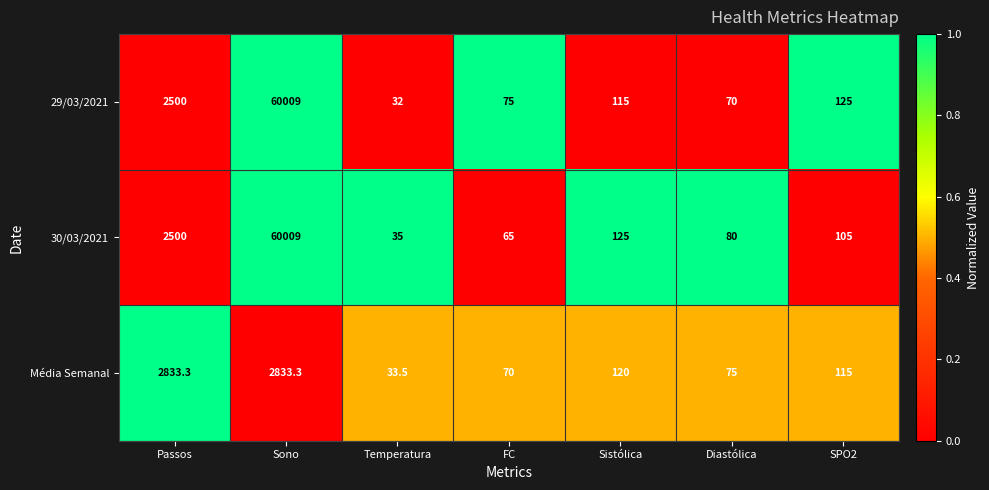

Reading left to right, extract all data points from this chart.

29/03/2021: Passos=2500.0	Sono=60009.0	Temperatura=32.0	FC=75.0	Sistólica=115.0	Diastólica=70.0	SPO2=125.0
30/03/2021: Passos=2500.0	Sono=60009.0	Temperatura=35.0	FC=65.0	Sistólica=125.0	Diastólica=80.0	SPO2=105.0
Média Semanal: Passos=2833.3	Sono=2833.3	Temperatura=33.5	FC=70.0	Sistólica=120.0	Diastólica=75.0	SPO2=115.0